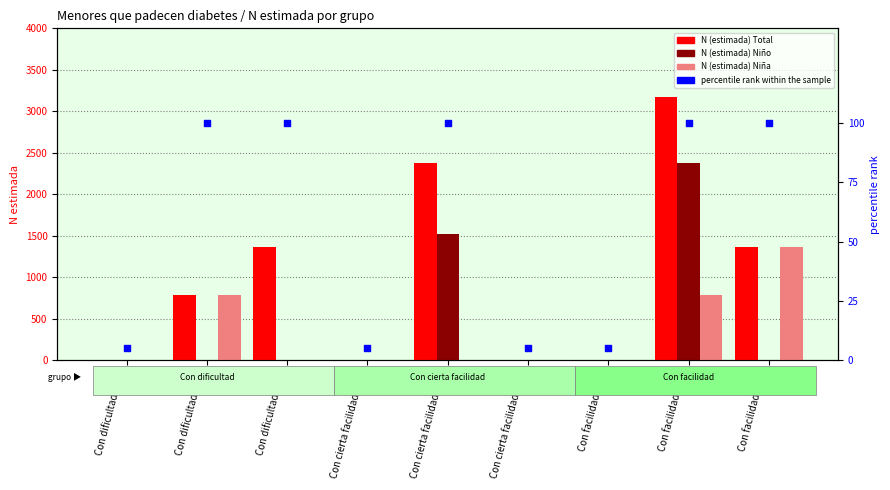

What is the total value across all series at Con facilidad 2016?

2820